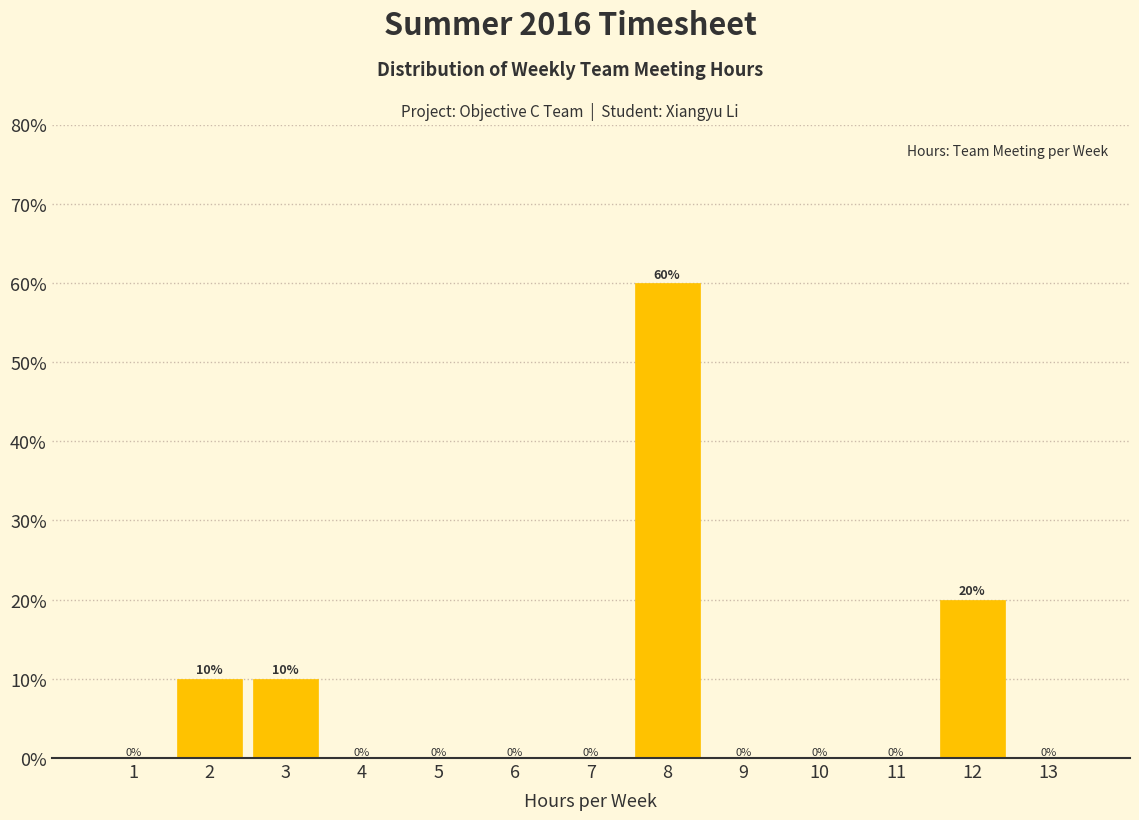

Reading right to left, transcribe all the data shown in this chart.

13=0	12=20	11=0	10=0	9=0	8=60	7=0	6=0	5=0	4=0	3=10	2=10	1=0